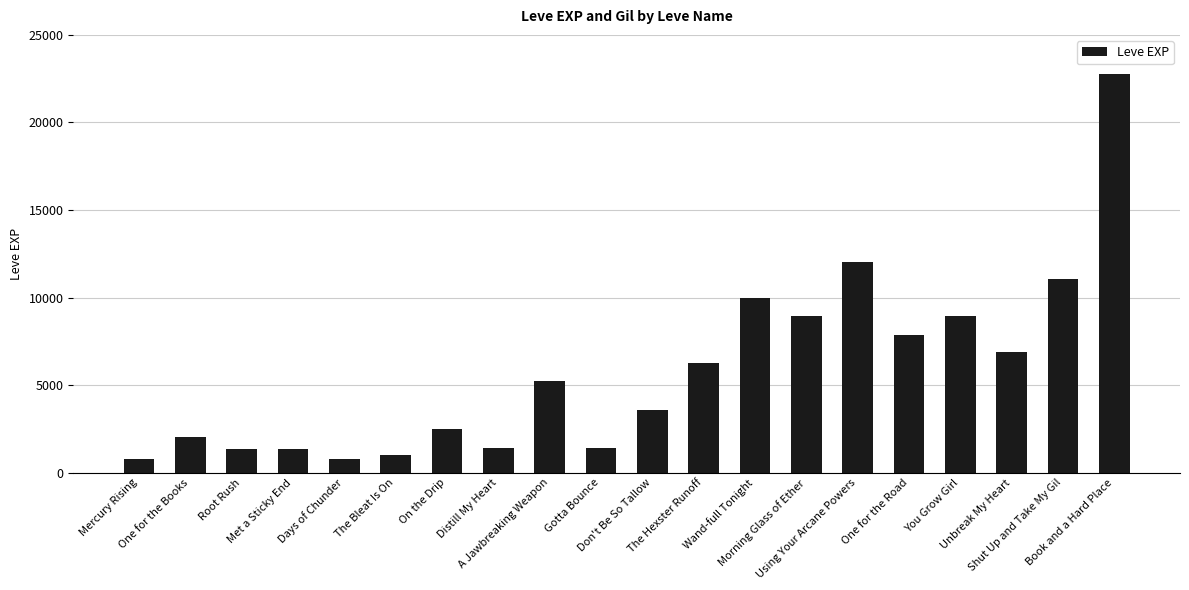

Is it true that the value at On the Drip is 1443?

False